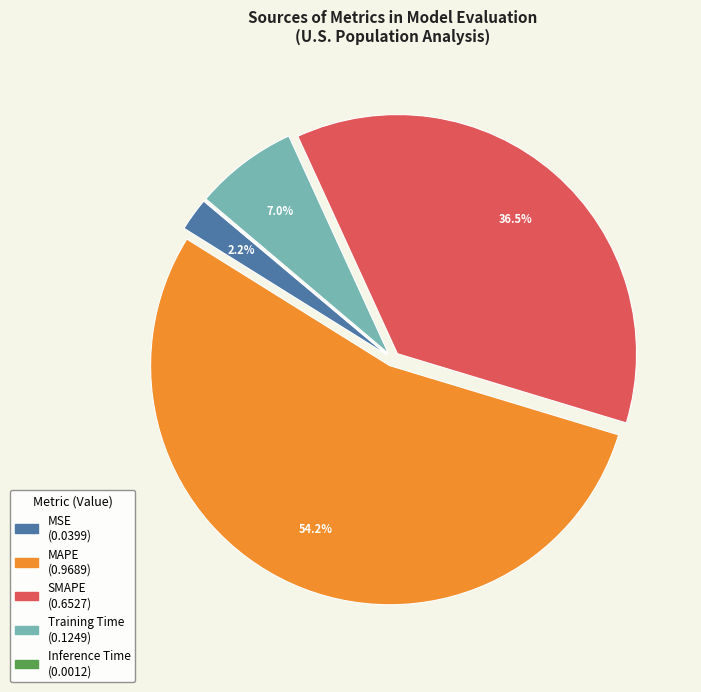

The MAPE slice represents 54% of the pie. True or false?

True